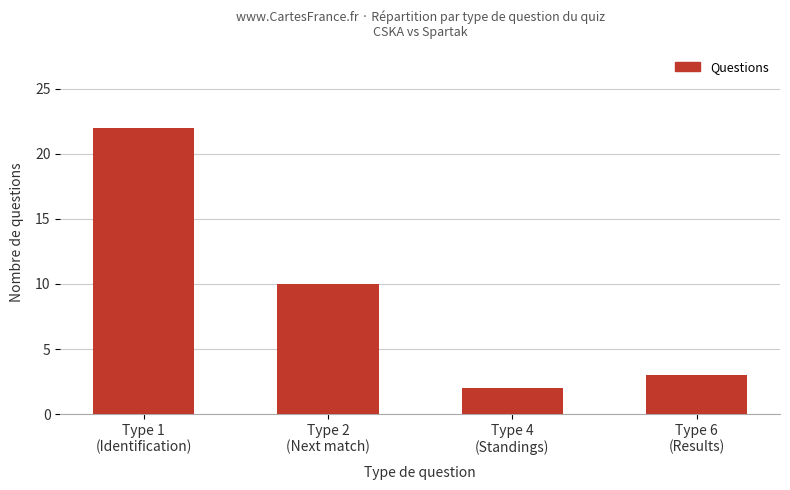

Is it true that the value at Type 1
(Identification) is 6?

False